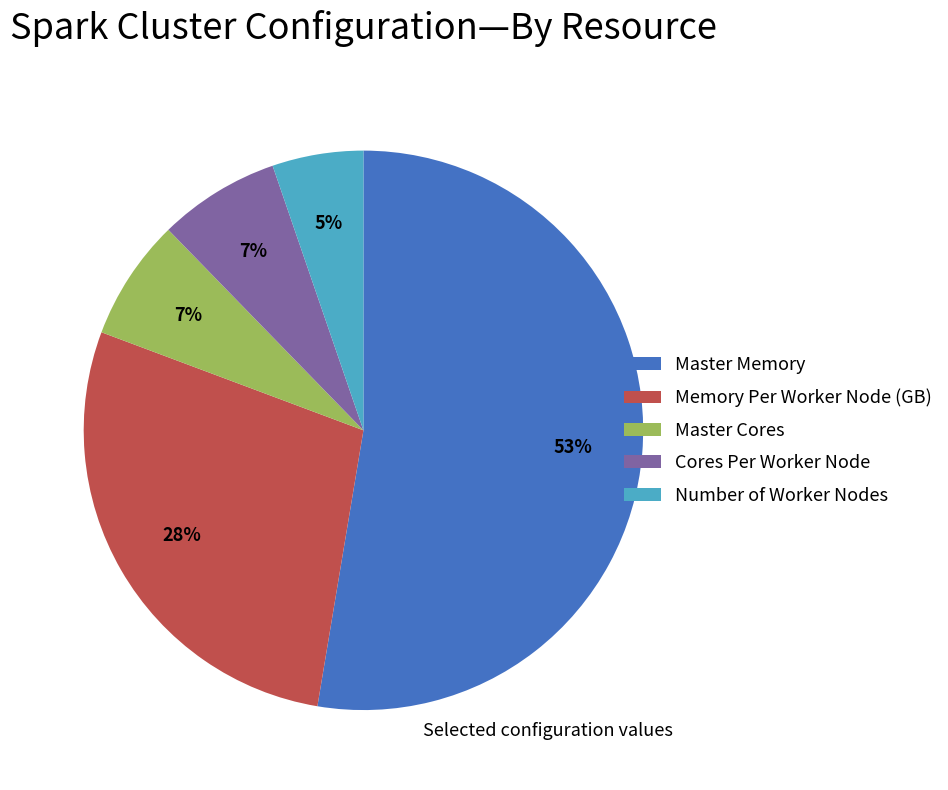

What percentage is the Cores Per Worker Node slice, to the nearest percent?

7%